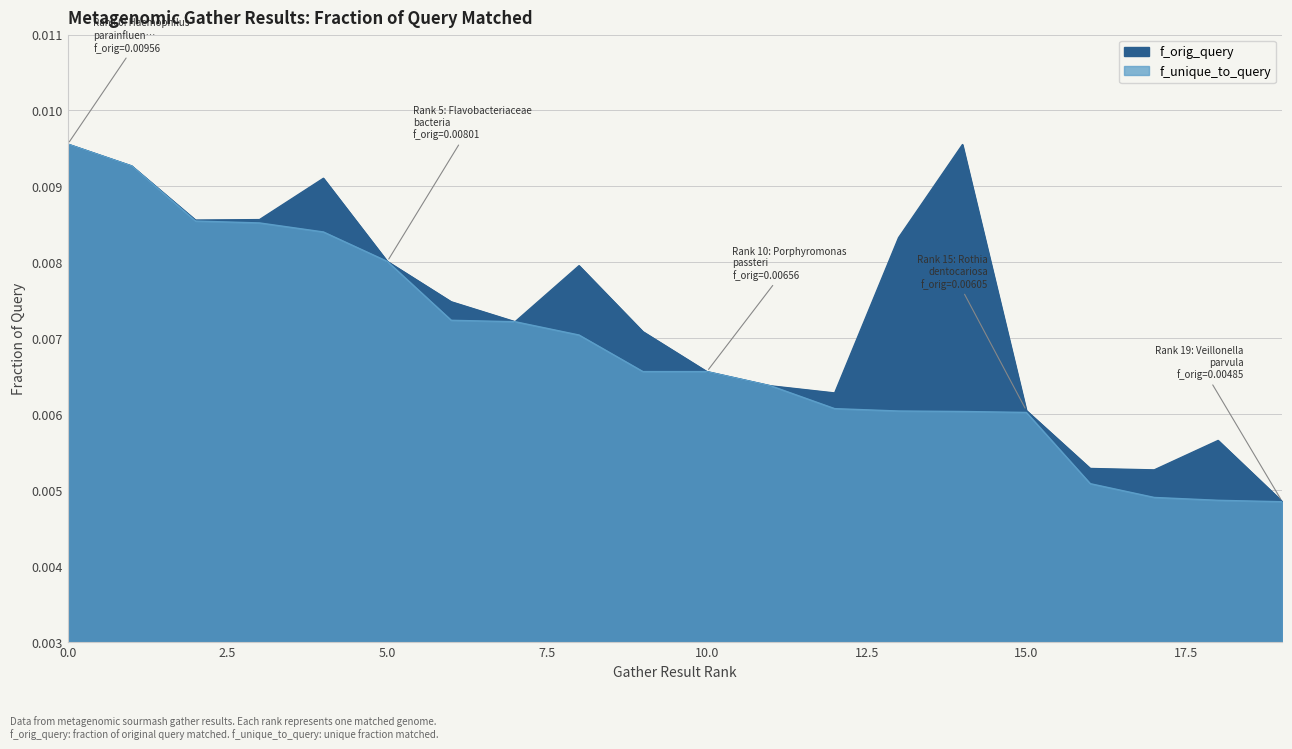

Count the number of categories in the chart.

20